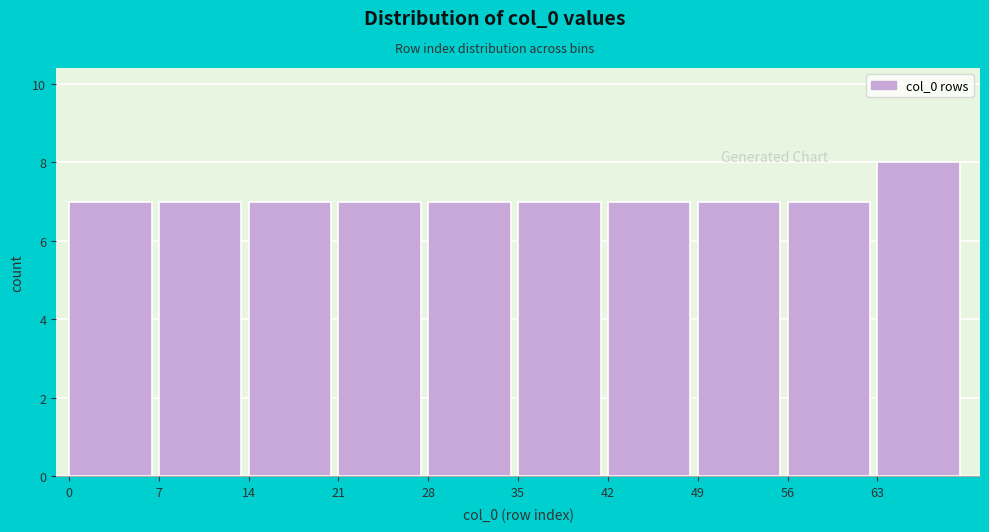

Which range on the x-axis has the tallest bar?

63 to 70